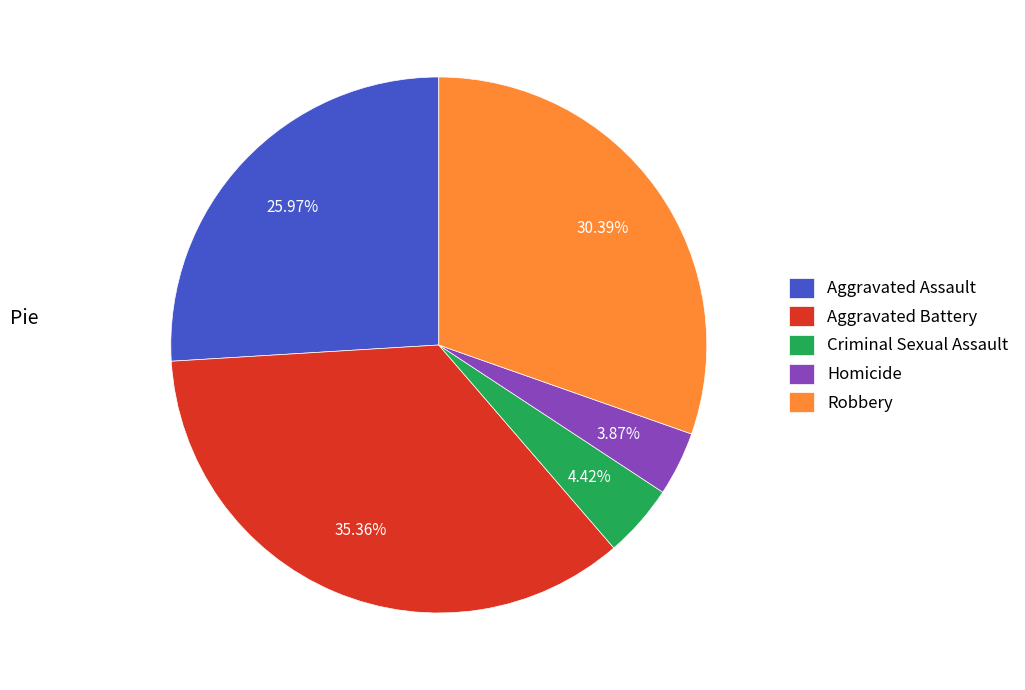

Rank the categories by value from lowest to highest.

Homicide, Criminal Sexual Assault, Aggravated Assault, Robbery, Aggravated Battery